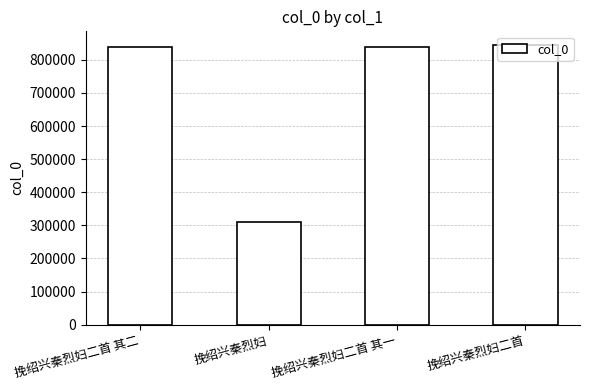

What is the approximate value at 挽绍兴秦烈妇二首 其一?

839290